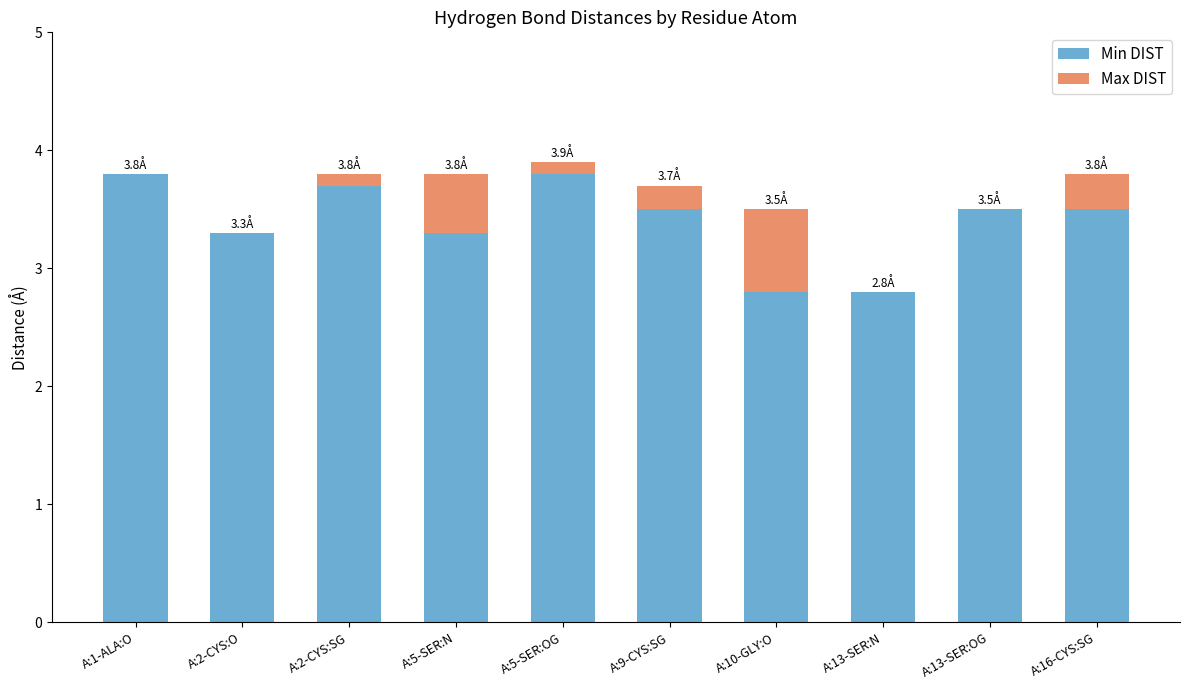

Are the bars grouped side by side (vs. stacked)?

No